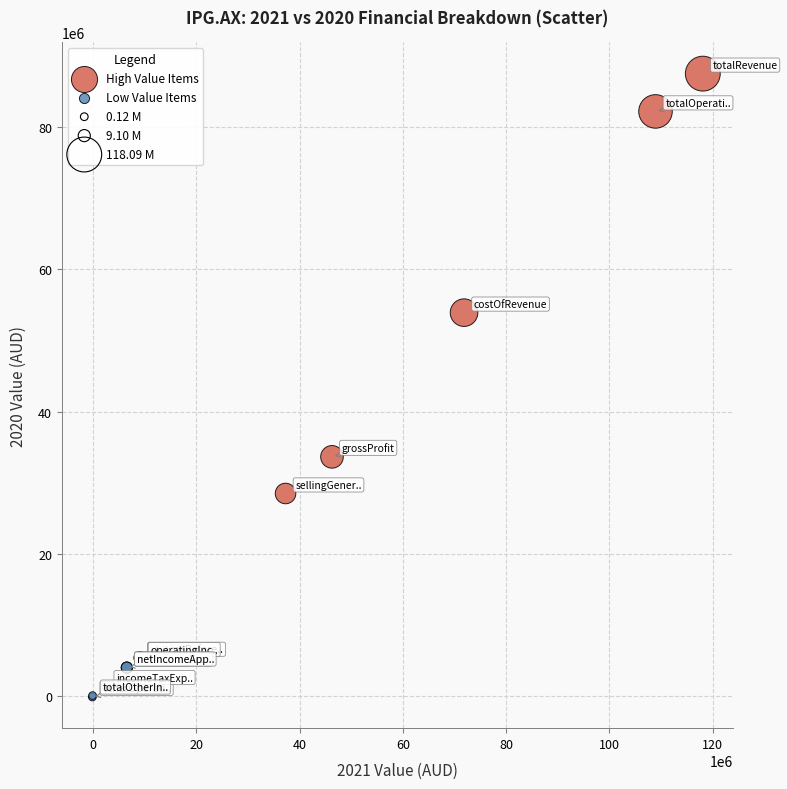

Which series contains the lowest Y value?

Low Value Items